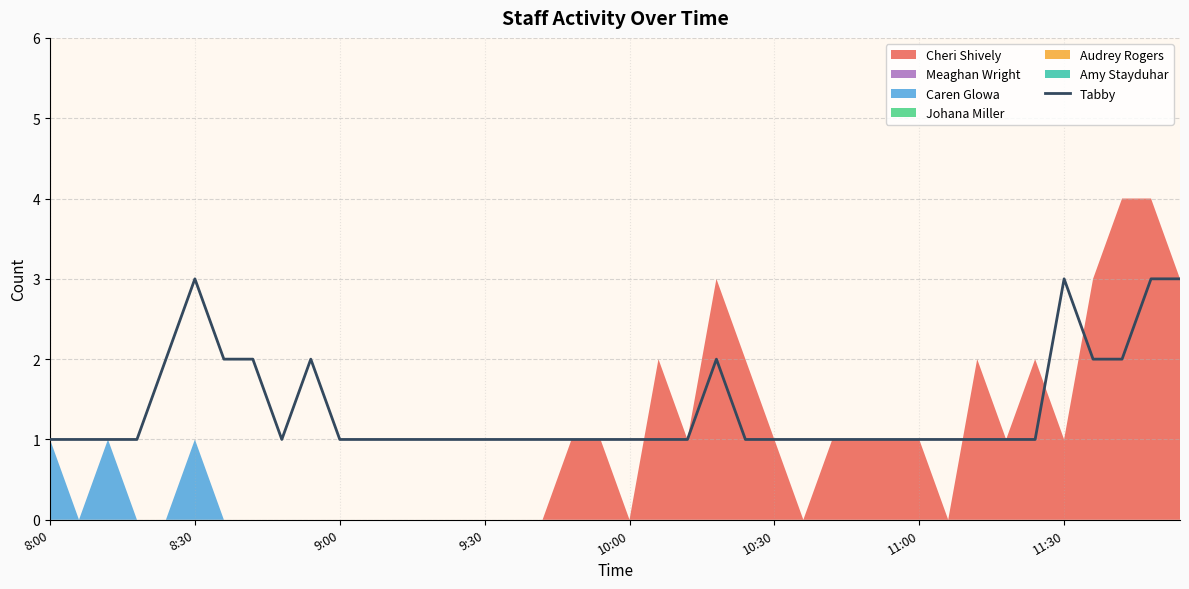

The Tabby series shows 1 at 10:00. True or false?

True